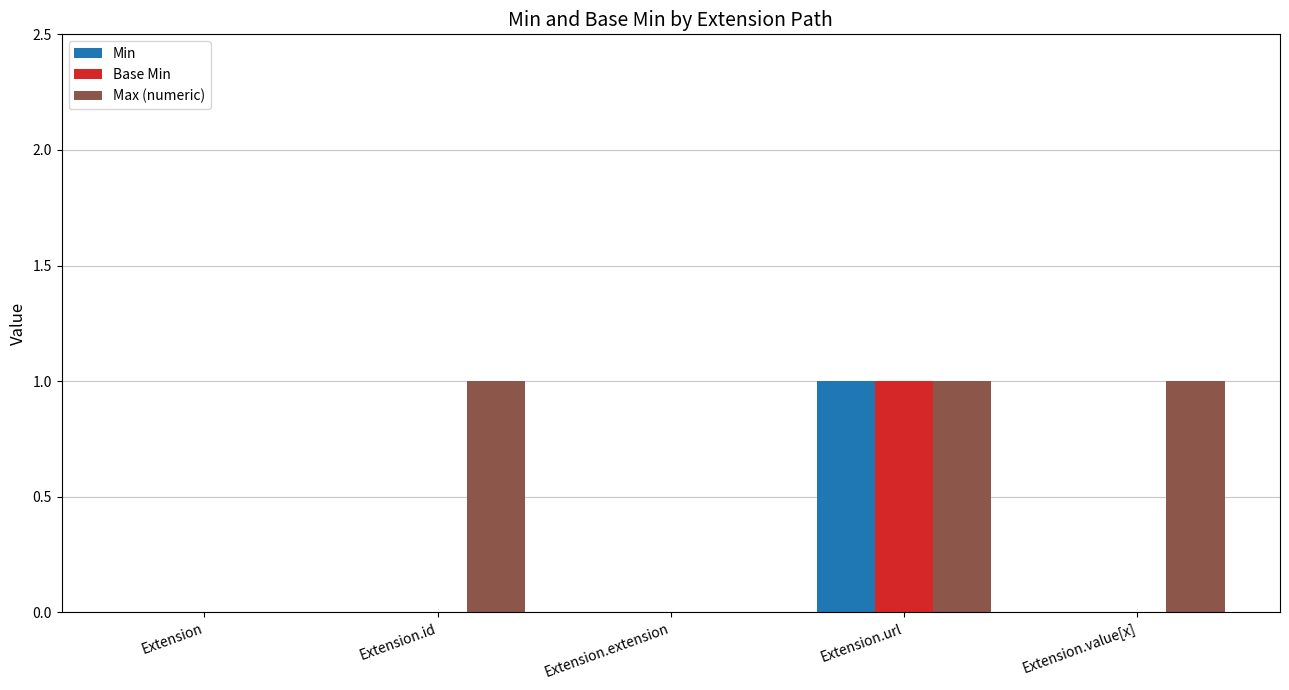

Which series has the largest total across all categories?

Max (numeric)